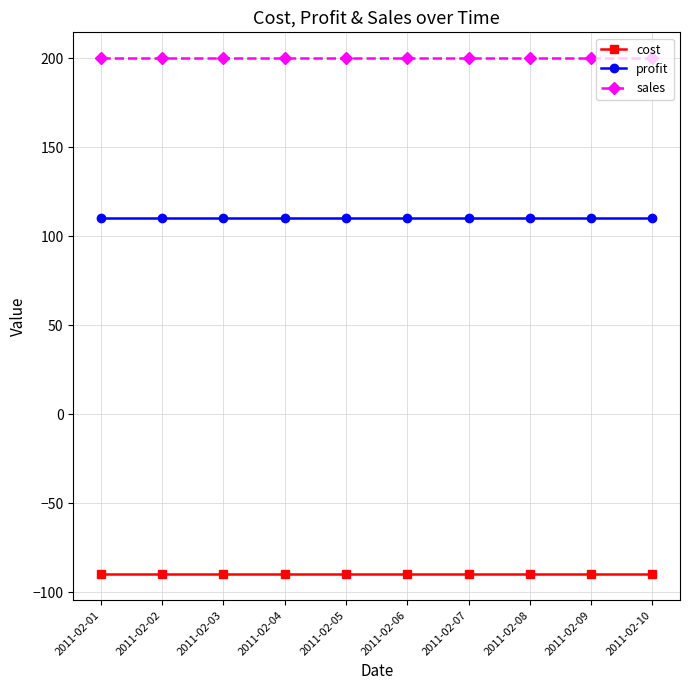

What is the sum of the cost values at 2011-02-02 and 2011-02-03?

-180